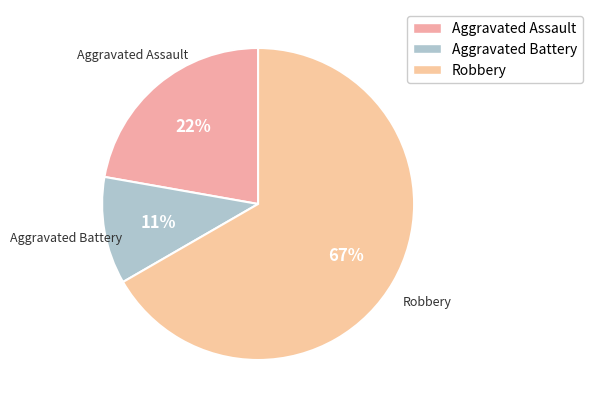

What is the ratio of the value at Aggravated Battery to the value at Robbery?

0.2